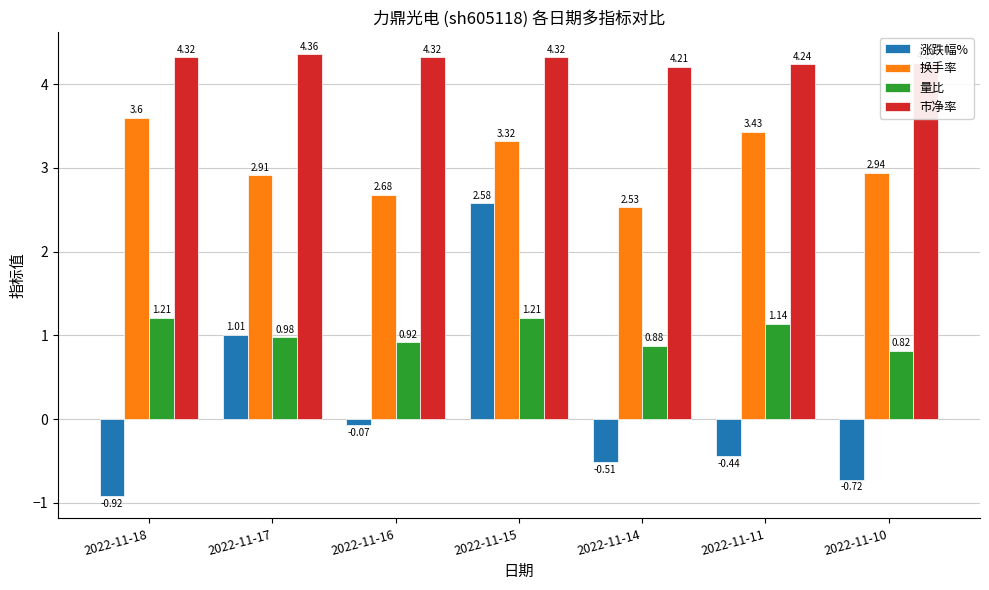

Is the value of 量比 at 2022-11-11 greater than the value of 换手率 at 2022-11-11?

No